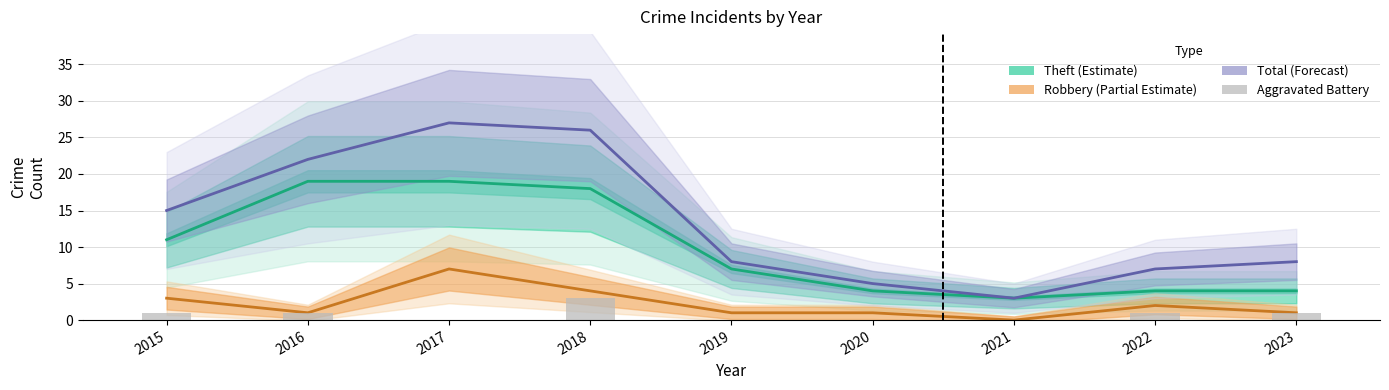

What is the difference between the Robbery (Partial Estimate) values at 2018 and 2023?

3